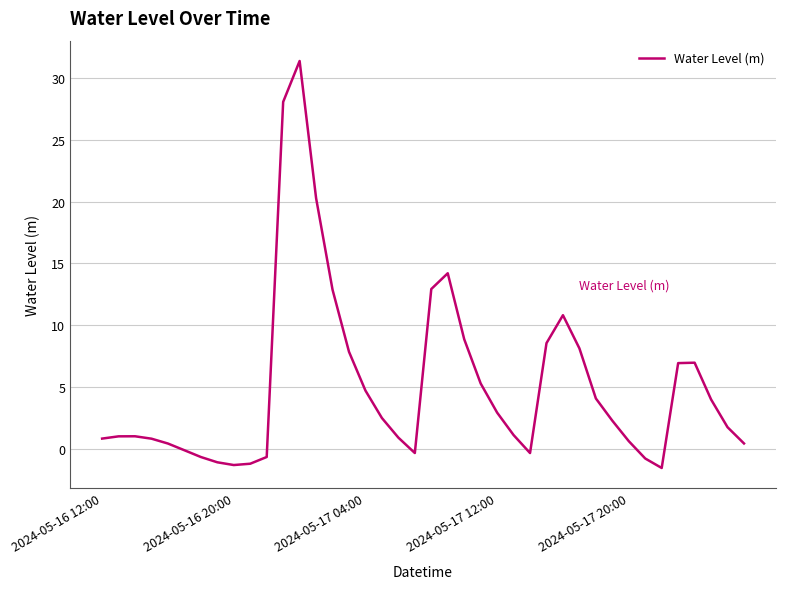

What is the minimum value shown in the chart?

-1.5